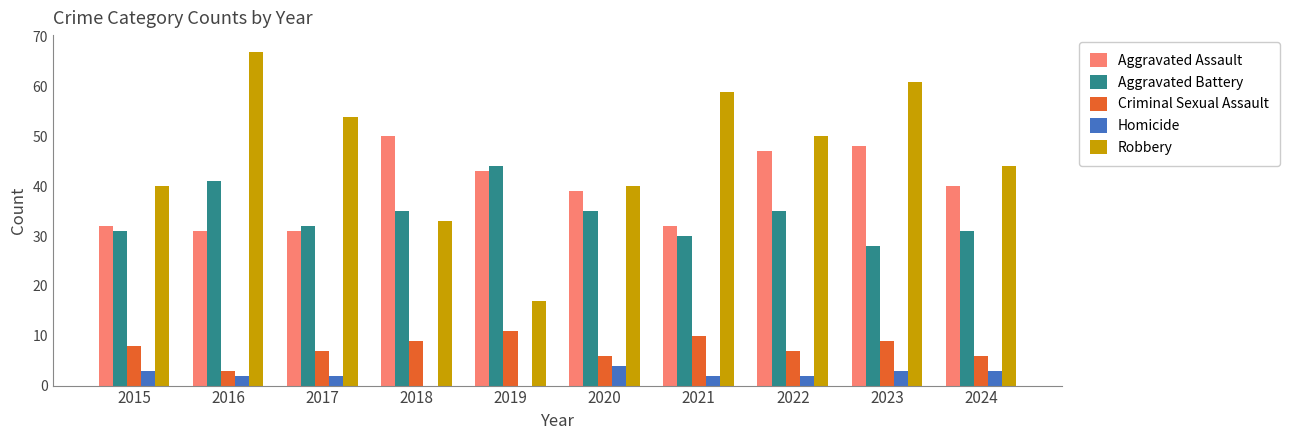

At which category is the sum across all series the highest?

2023